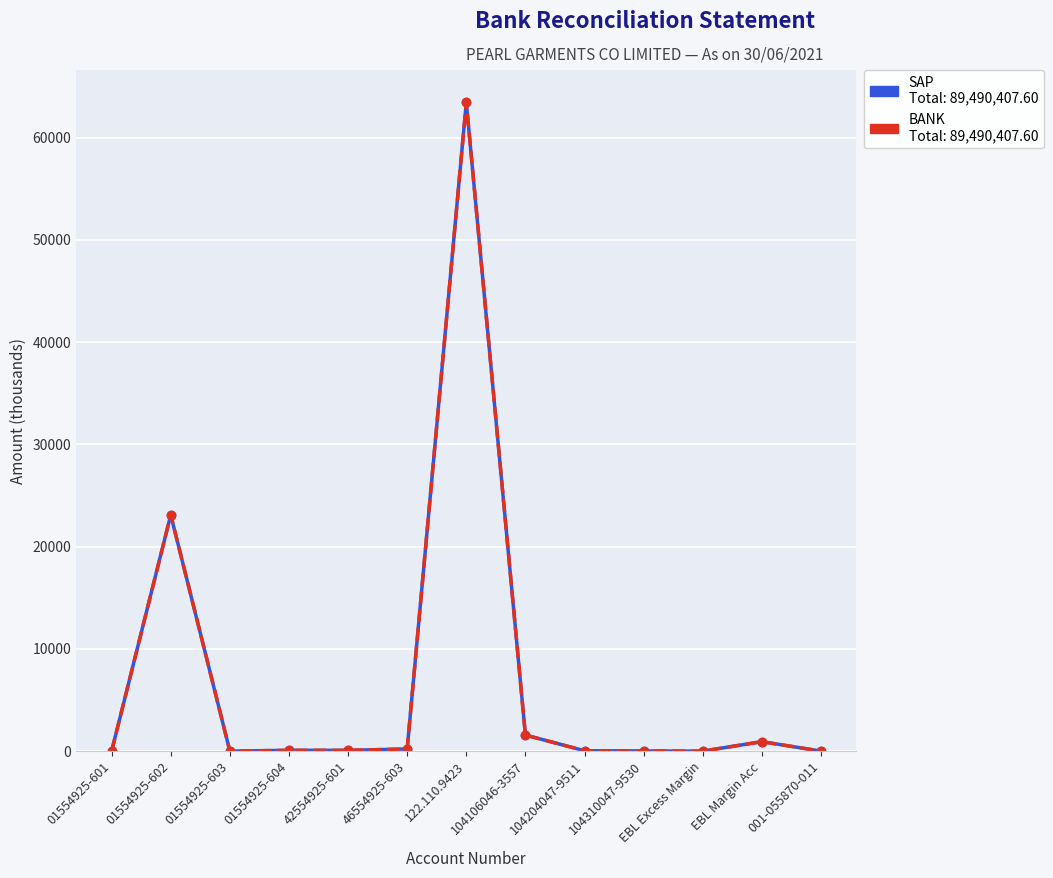

Reading left to right, extract all data points from this chart.

SAP: 01554925-601=4.7	01554925-602=23103.3	01554925-603=0.6	01554925-604=80.2	42554925-601=77.3	46554925-603=212.7	122.110.9423=63450.3	104106046-3557=1572.5	104204047-9511=40.4	104310047-9530=17.5	EBL Excess Margin=0.0	EBL Margin Acc=926.9	001-055870-011=4.1
BANK: 01554925-601=4.7	01554925-602=23103.3	01554925-603=0.6	01554925-604=80.2	42554925-601=77.3	46554925-603=212.7	122.110.9423=63450.3	104106046-3557=1572.5	104204047-9511=40.4	104310047-9530=17.5	EBL Excess Margin=0.0	EBL Margin Acc=926.9	001-055870-011=4.1